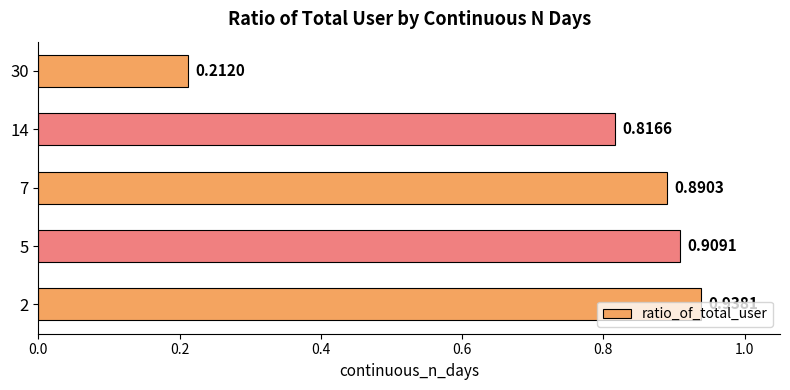

Rank the categories by value from highest to lowest.

2, 5, 7, 14, 30